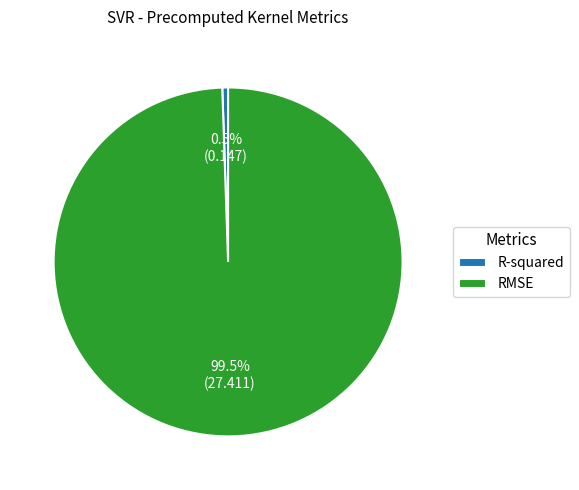

Between RMSE and R-squared, which is larger?

RMSE